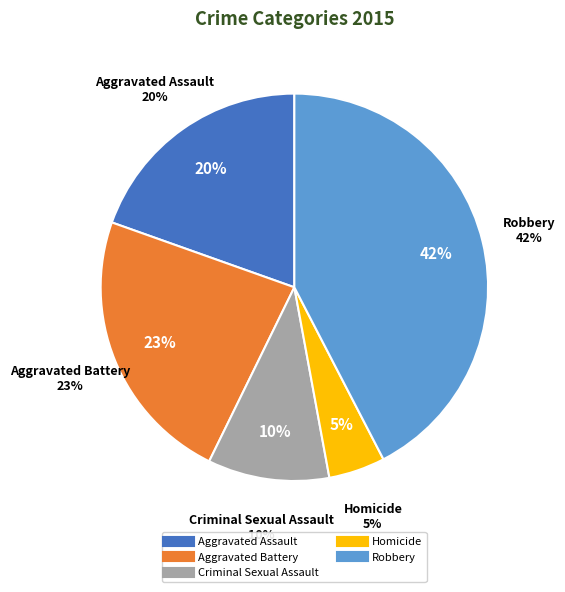

Is there any slice that represents more than half of the pie?

No